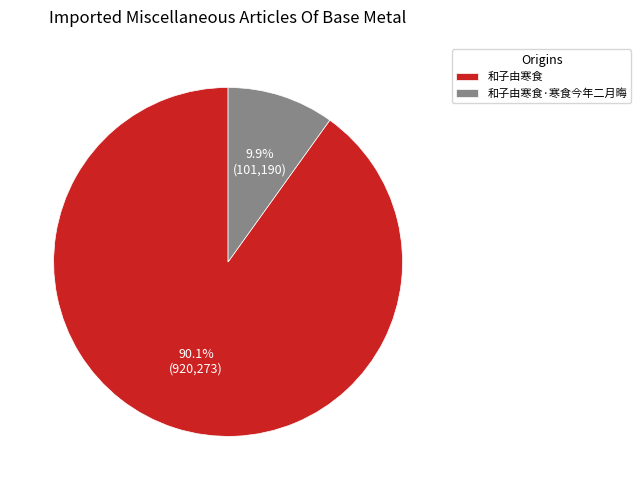

Which category has the smallest portion of the pie?

和子由寒食·寒食今年二月晦